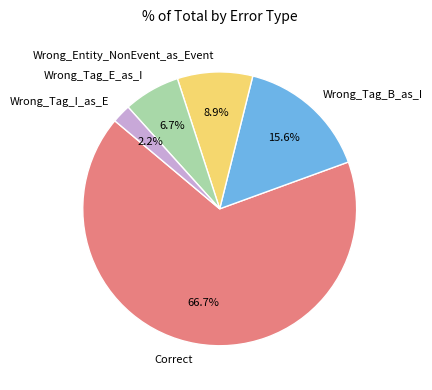

Does Correct represent more than half of the total?

Yes